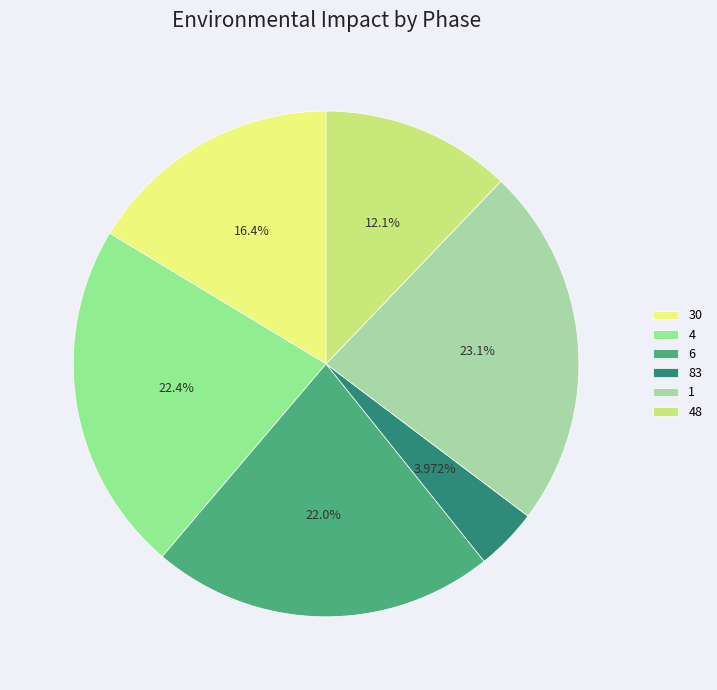

What is the smallest slice in the pie chart?

83